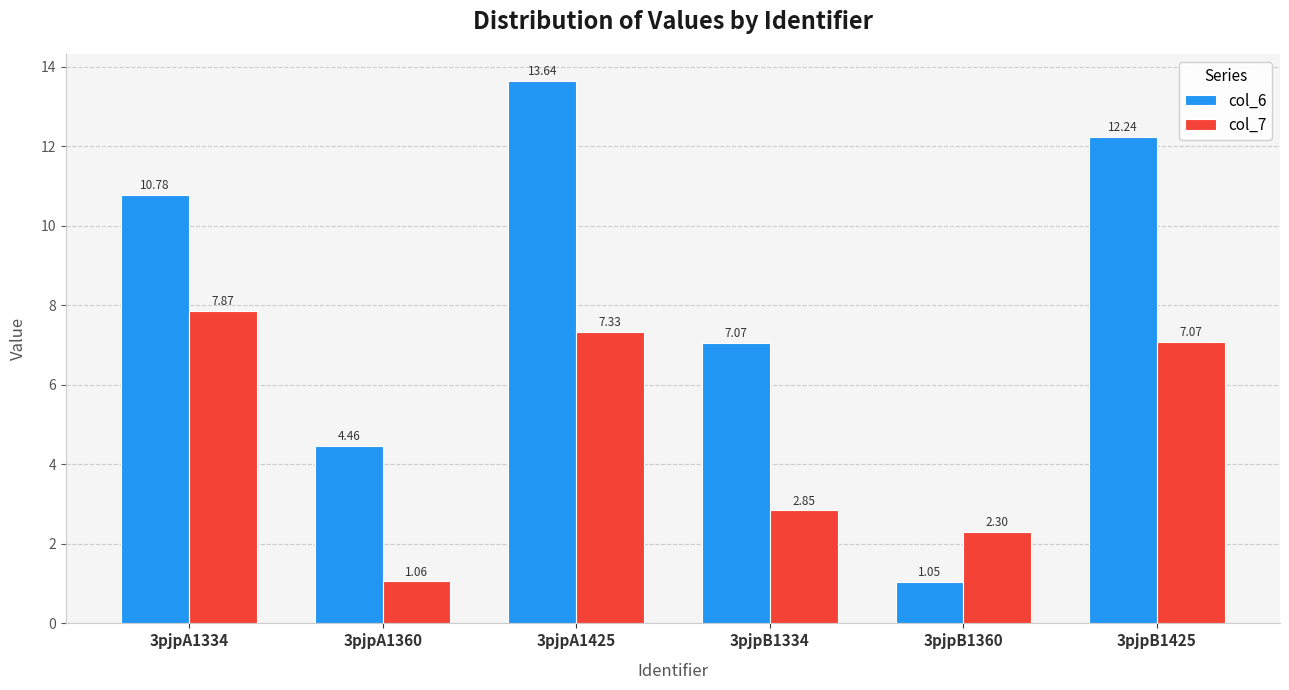

What is the spread (max minus min) of values at 3pjpB1425?

5.2